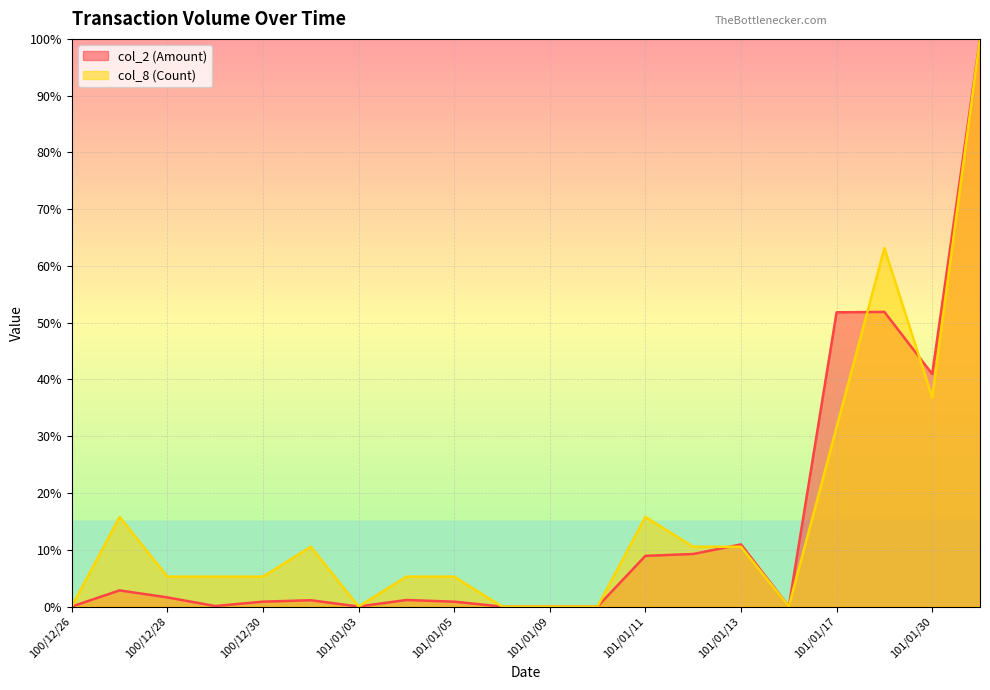

How many data points in col_8 (Count) are less than 5?

6